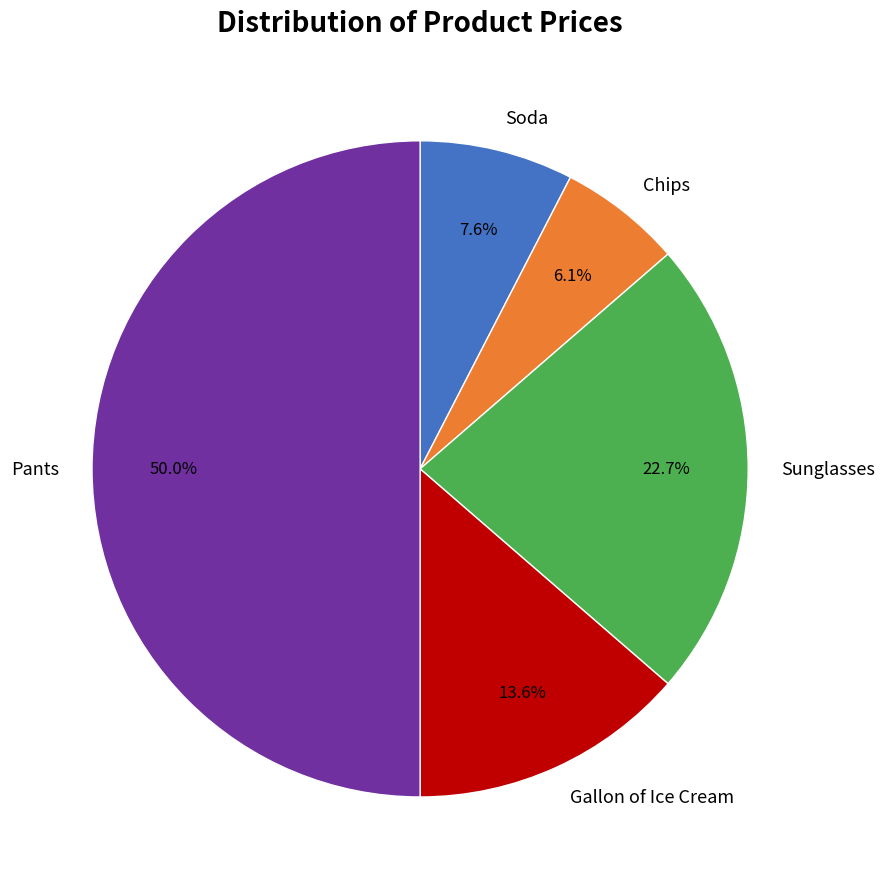

Count the number of slices in the pie.

5